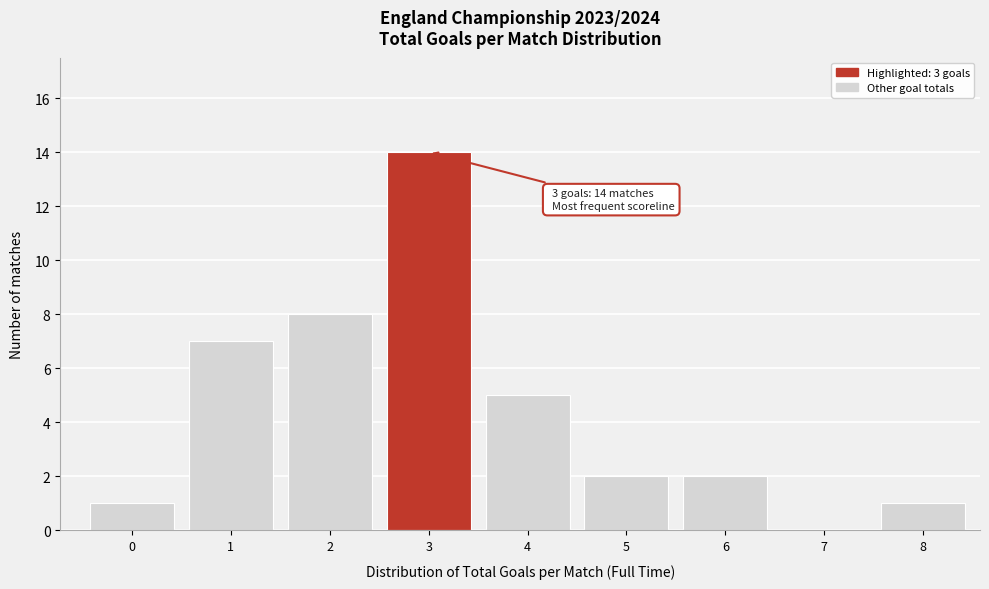

Reading left to right, transcribe all the data shown in this chart.

0=1	1=7	2=8	3=14	4=5	5=2	6=2	7=0	8=1